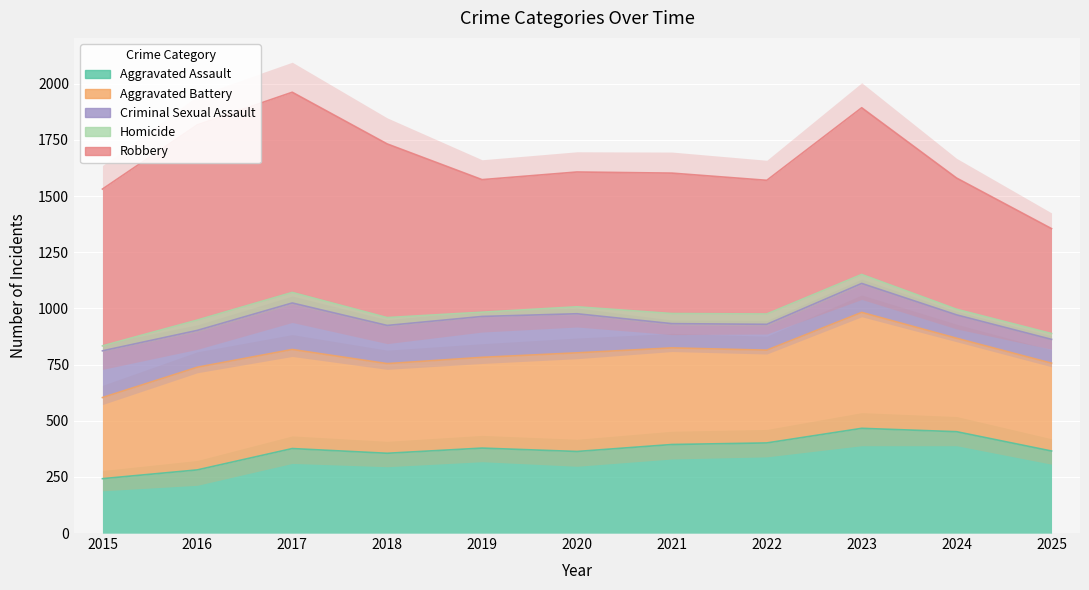

Reading left to right, transcribe all the data shown in this chart.

Aggravated Assault: 242	281	376	355	378	363	394	401	466	451	365
Aggravated Battery: 361	457	441	399	404	439	430	413	516	416	391
Criminal Sexual Assault: 208	164	207	170	182	174	108	115	129	104	106
Homicide: 22	46	47	35	19	31	45	46	40	25	26
Robbery: 698	869	891	773	590	600	625	595	742	584	467